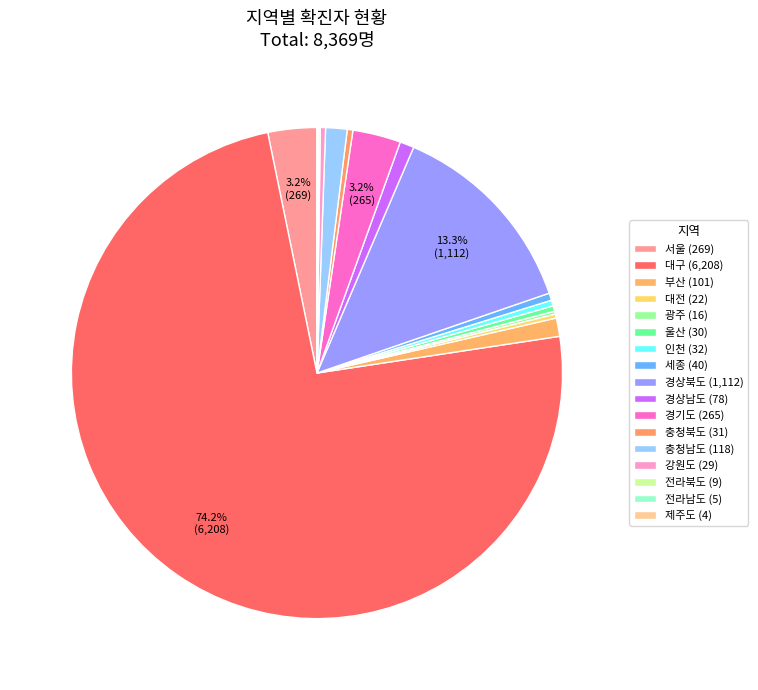

To the nearest percent, what percentage of the pie is 경기도?

3%